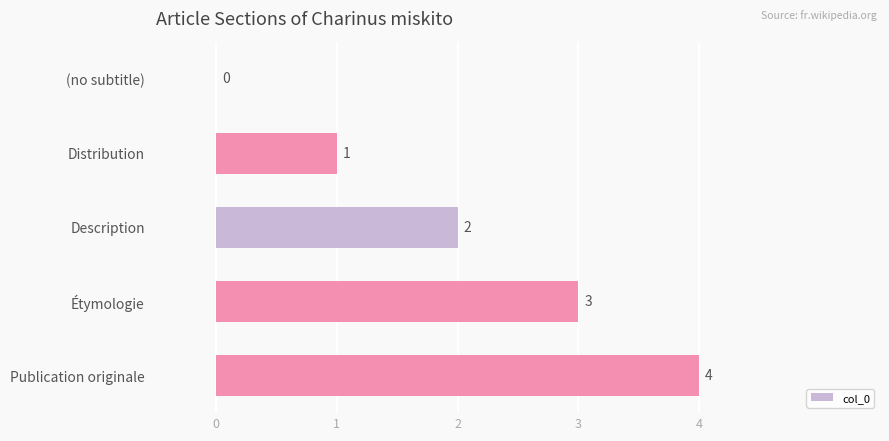

Is it true that the value at Distribution is 1?

True